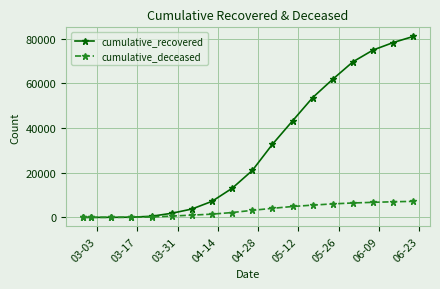

At how many categories does at least one series exceed 39680?

7